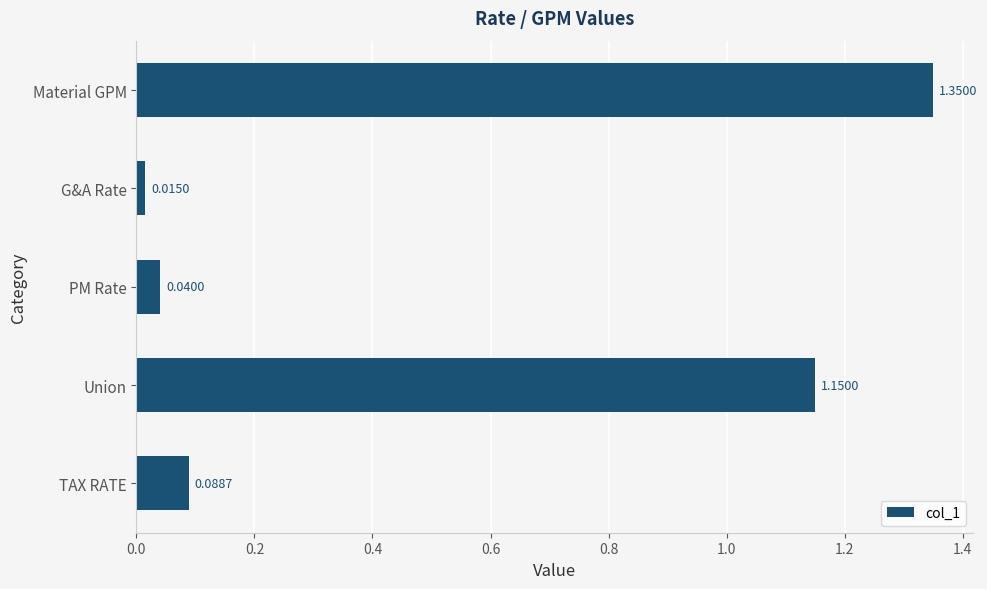

Rank the categories by value from highest to lowest.

Material GPM, Union, TAX RATE, PM Rate, G&A Rate